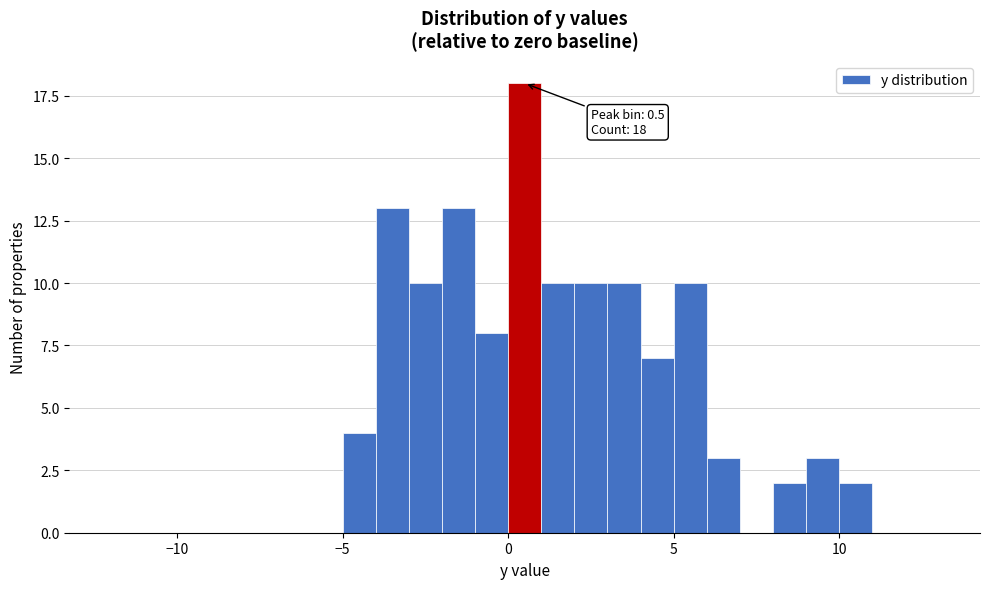

Read against the x-axis, roughly where is the centre of the tallest bar?

0.5